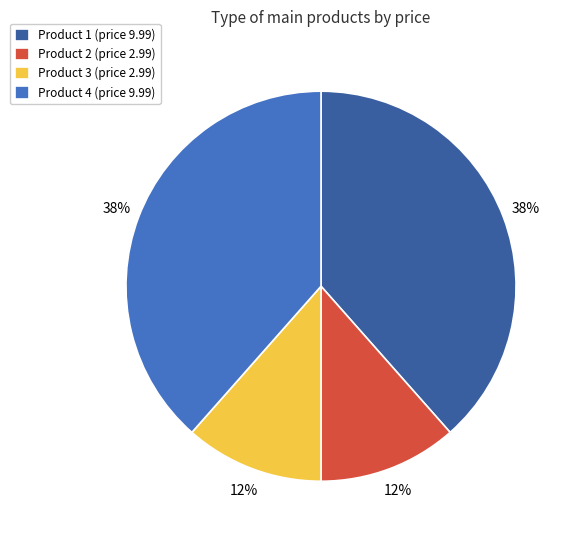

To the nearest percent, what portion does Product 4 (price 9.99) represent?

38%